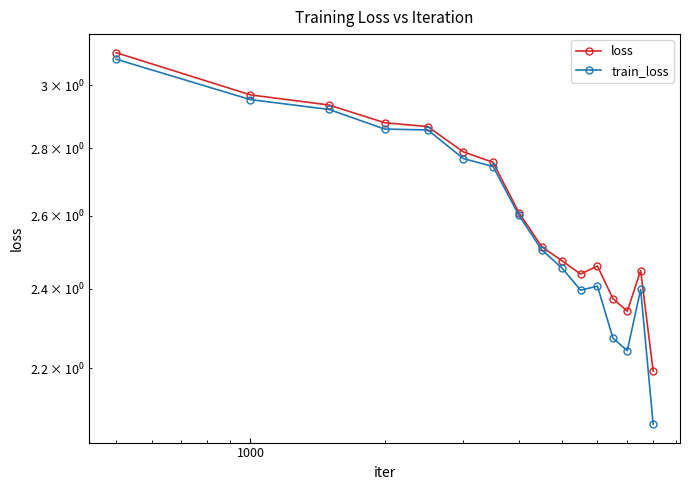

The train_loss series shows 3.2 at 12. True or false?

False